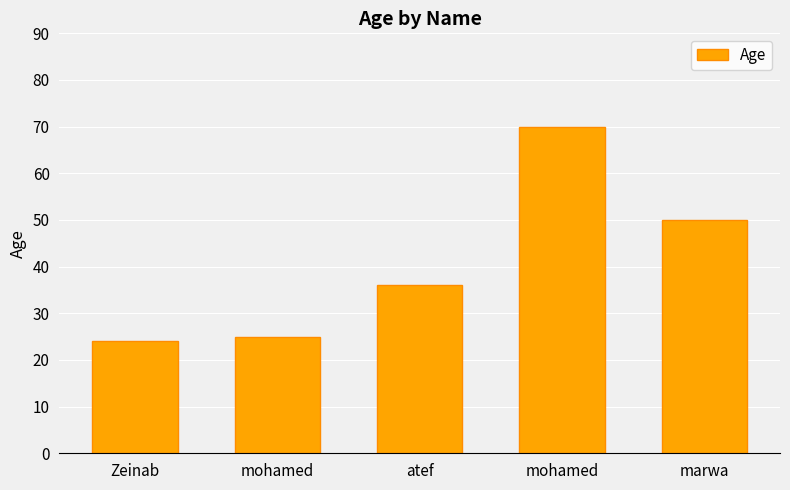

How many bars are there in total?

5